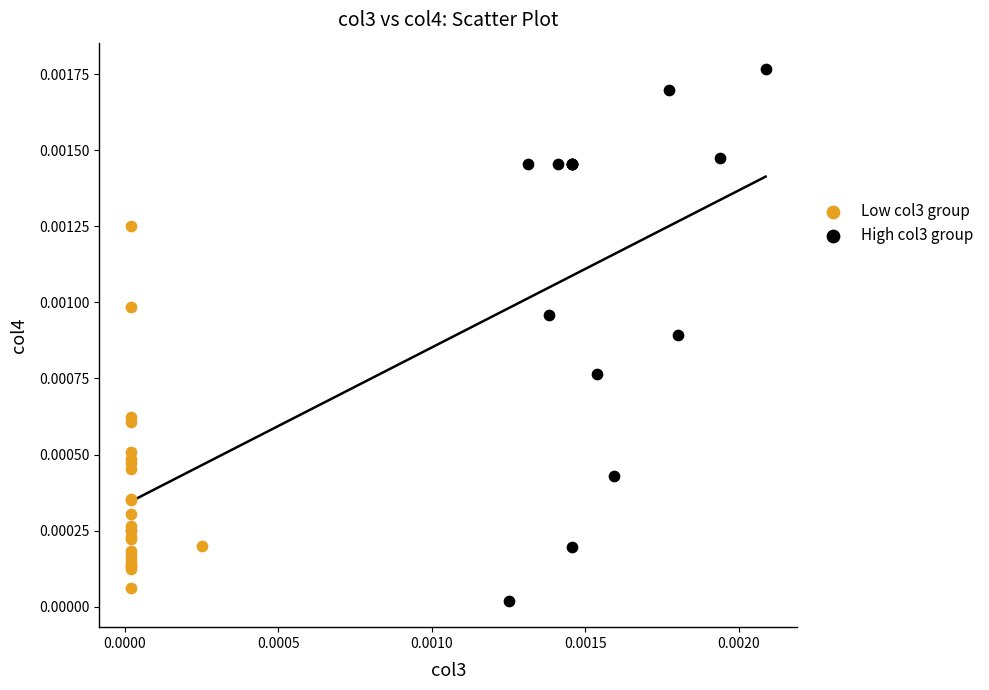

Which series reaches the maximum Y coordinate?

High col3 group